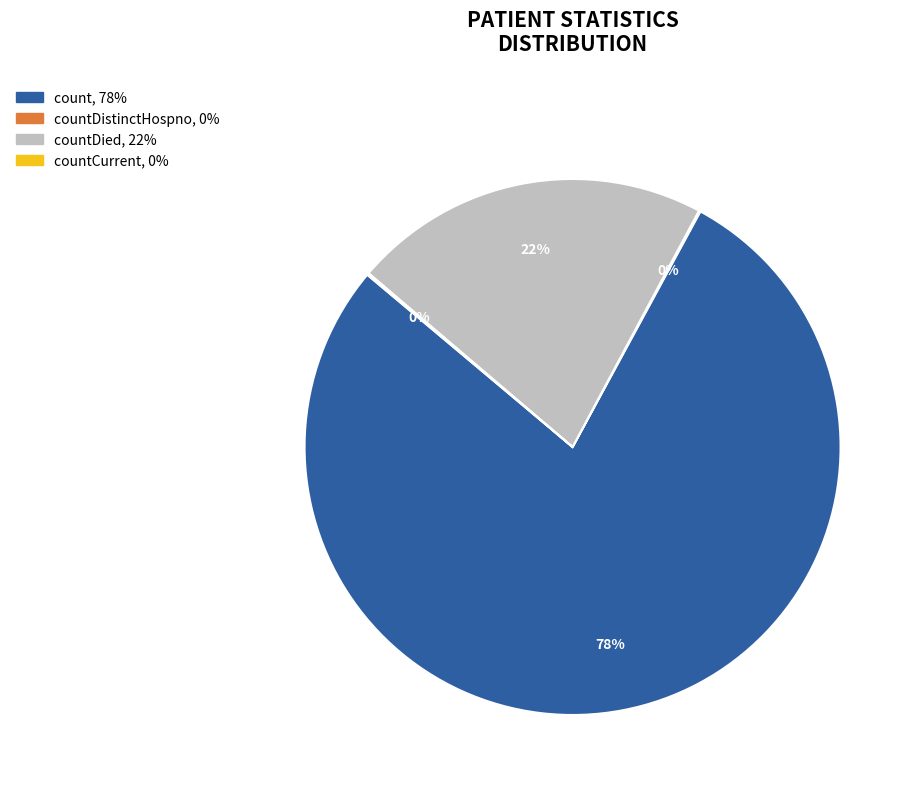

To the nearest percent, what is the average slice percentage?

25%